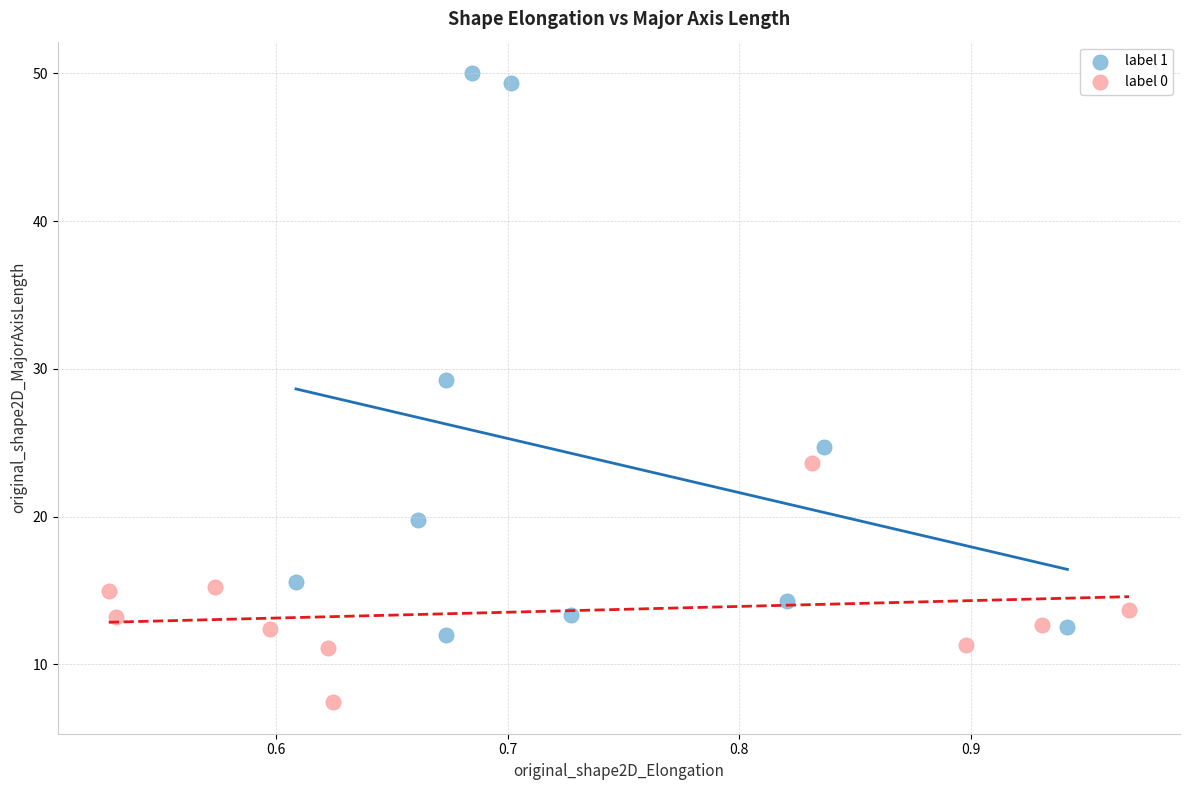

Which series contains the lowest Y value?

label 0